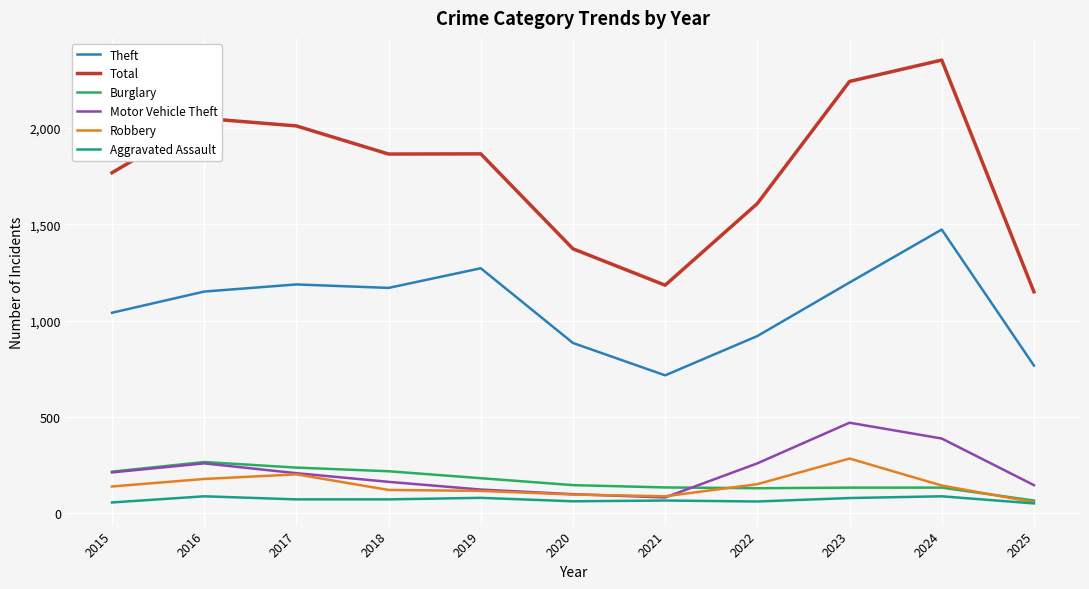

True or false: Theft and Robbery cross at least once.

False